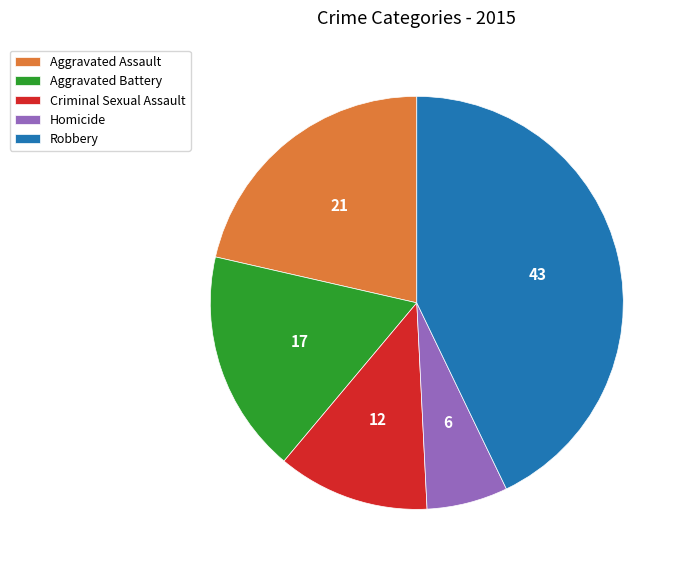

How many slices are in this pie chart?

5